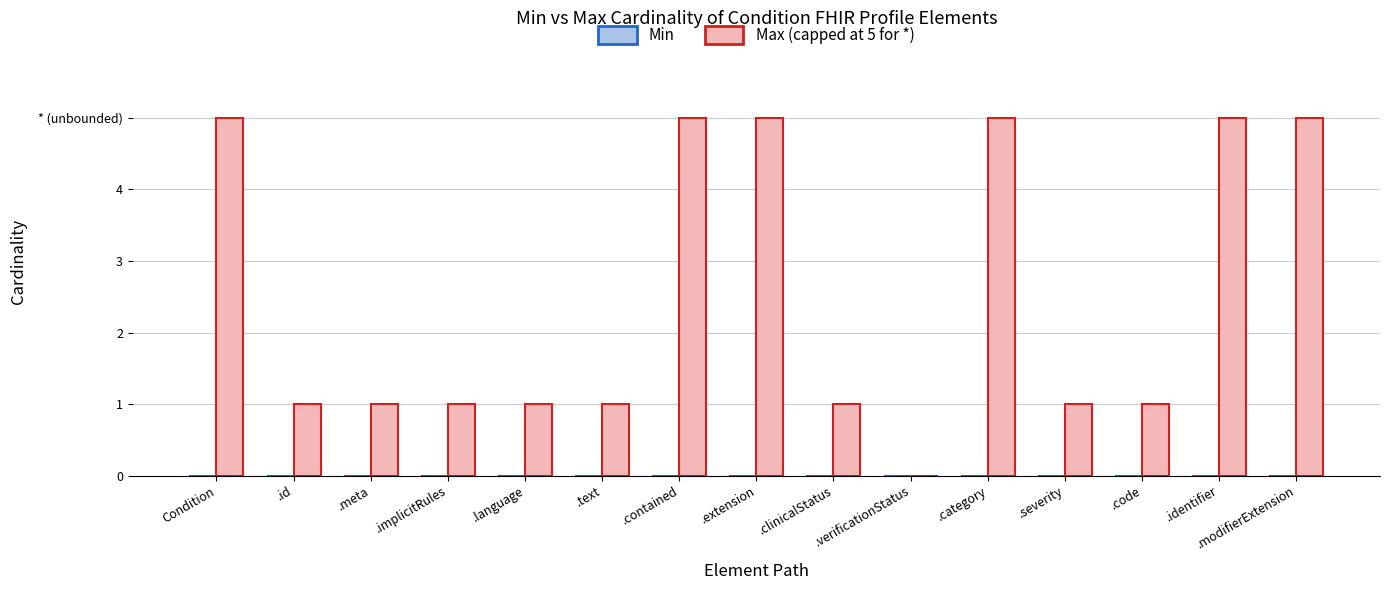

Are the bars horizontal?

No